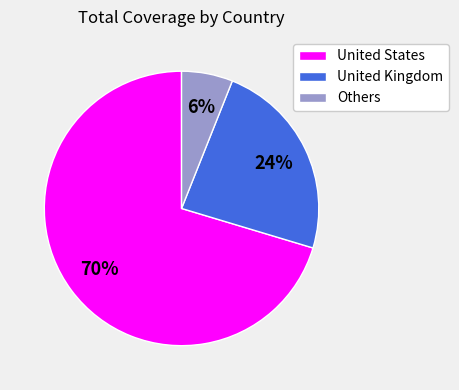

The Others slice represents 6% of the pie. True or false?

True